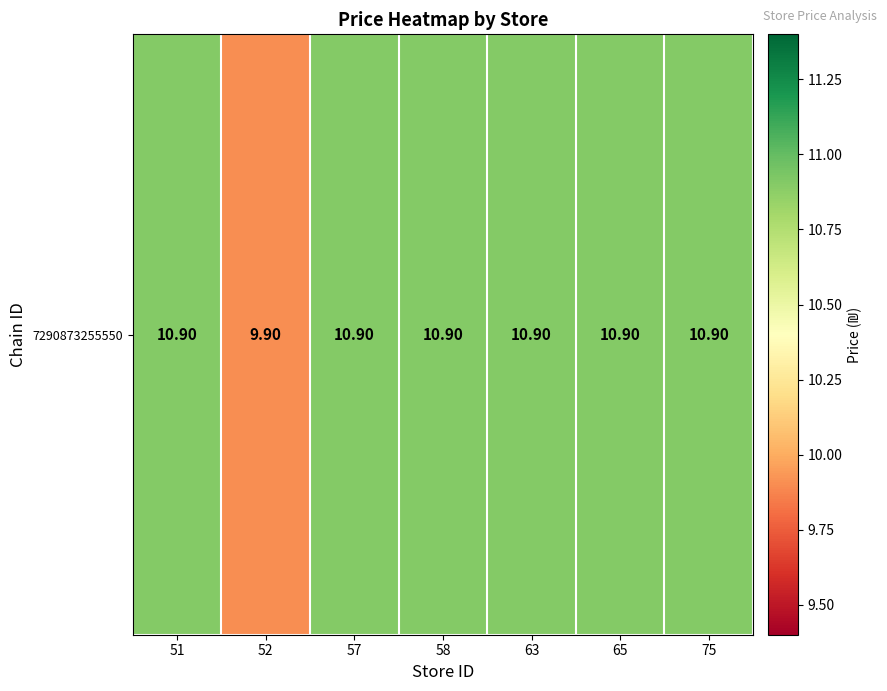

What is the minimum value shown in the chart?

9.9